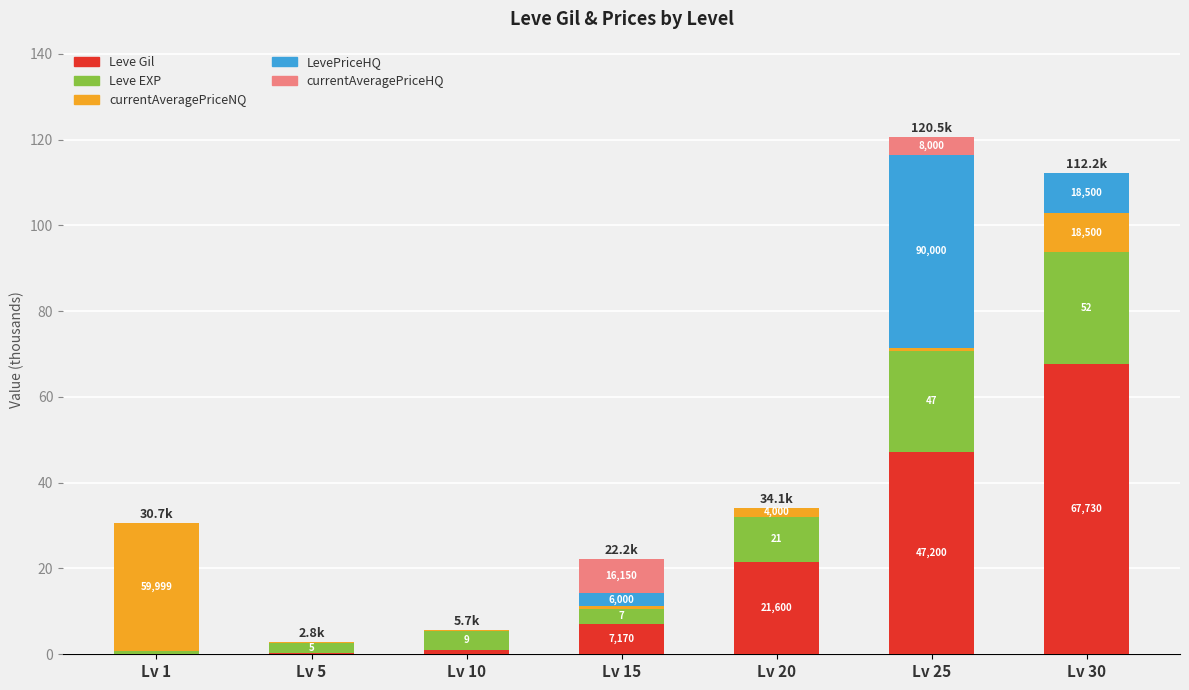

What are all the series names shown in the legend?

Leve Gil, Leve EXP, currentAveragePriceNQ, LevePriceHQ, currentAveragePriceHQ